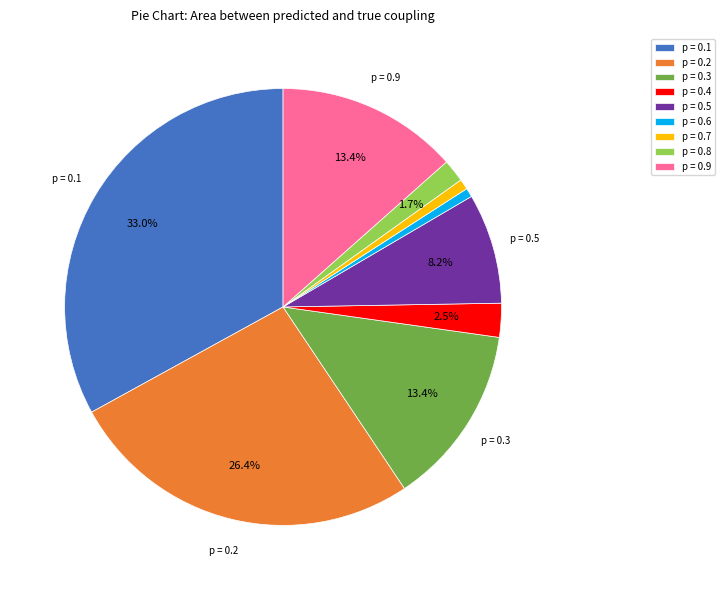

Between p = 0.1 and p = 0.7, which is larger?

p = 0.1